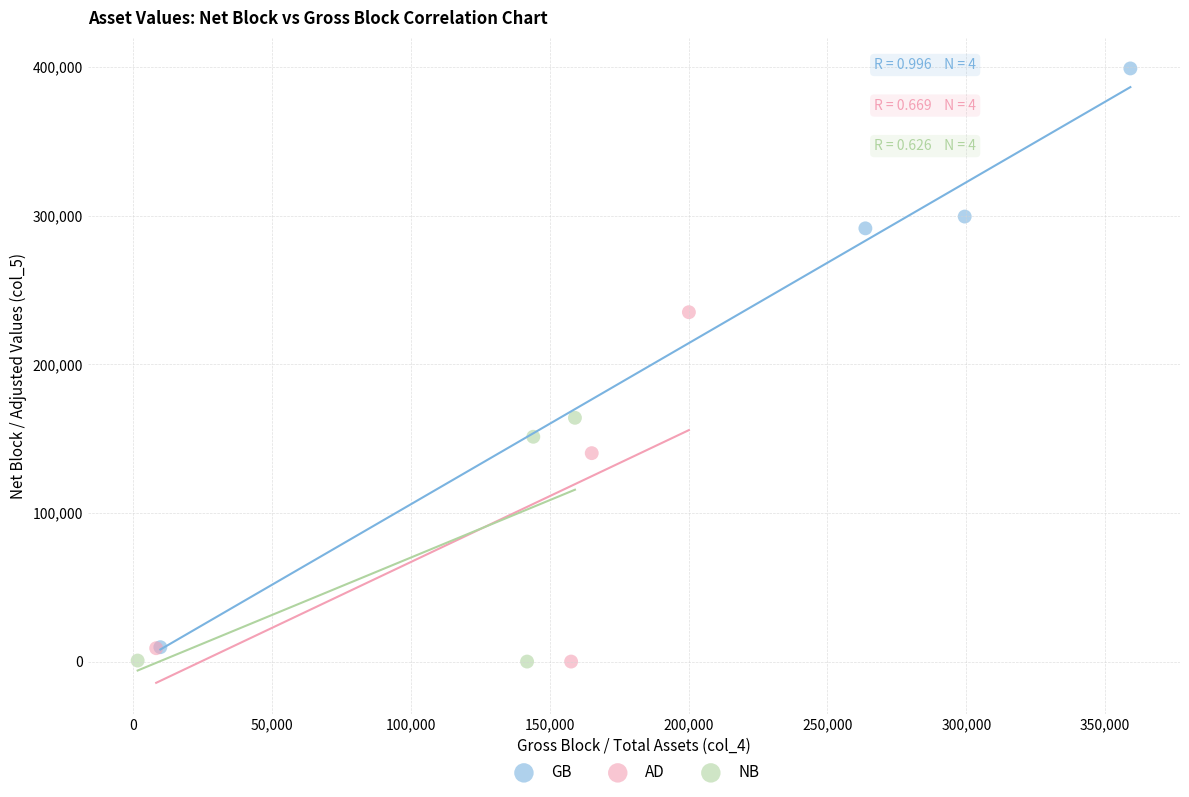

Which series contains the highest Y value?

GB